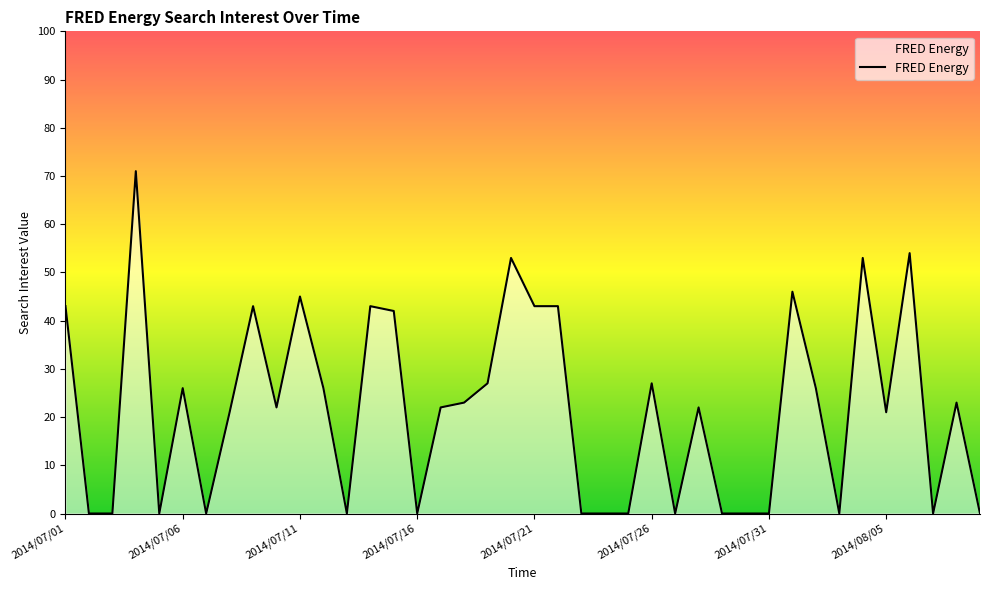

What is the maximum value shown in the chart?

71